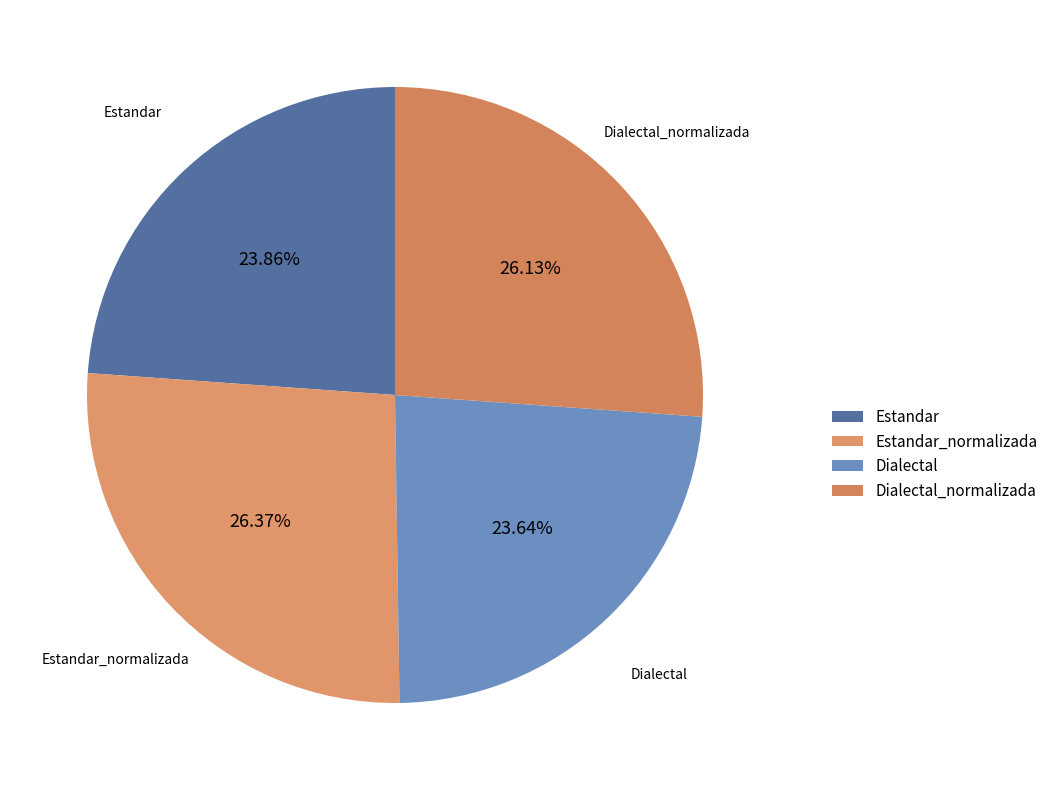

To the nearest percent, what is the combined percentage of Dialectal and Estandar?

48%